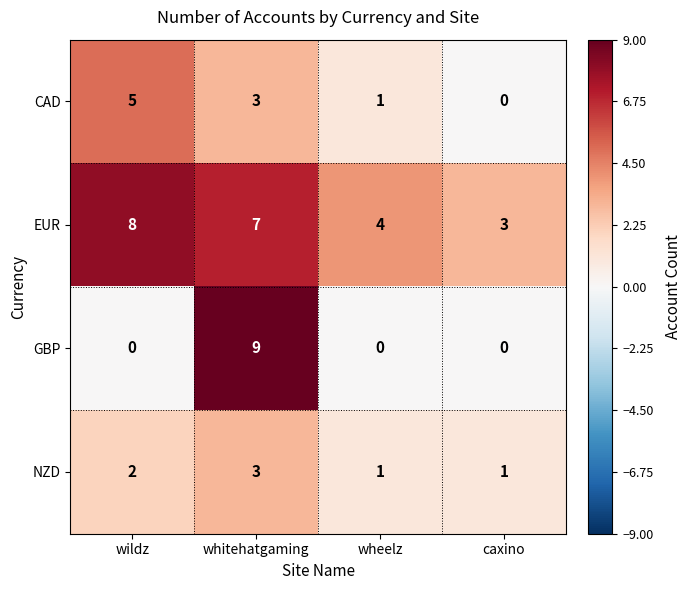

What is the difference between the maximum and minimum values in the CAD series?

5